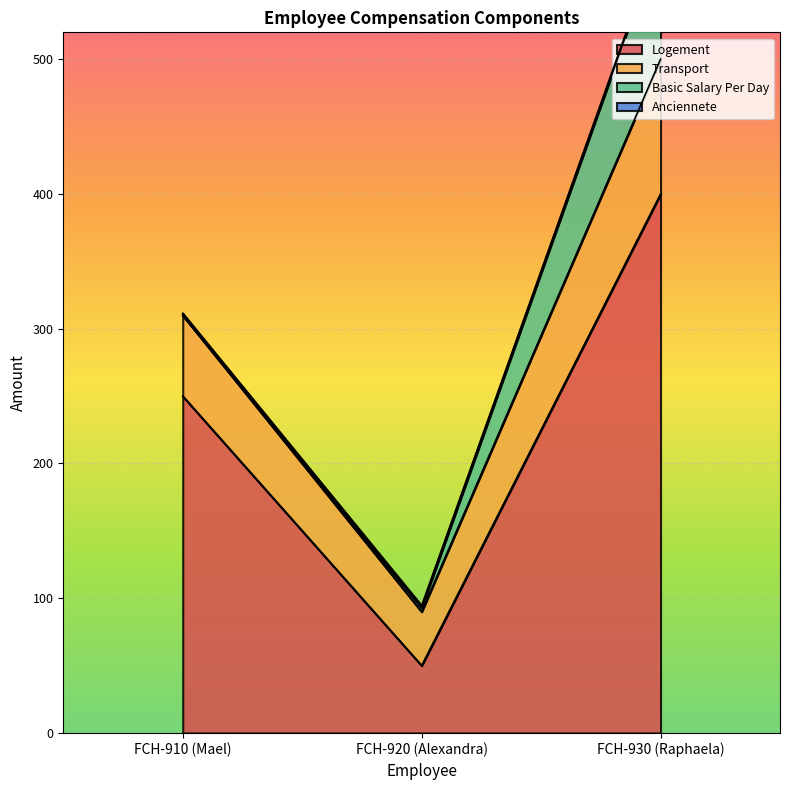

Where is Logement nearest to the value 225?

FCH-910 (Mael)